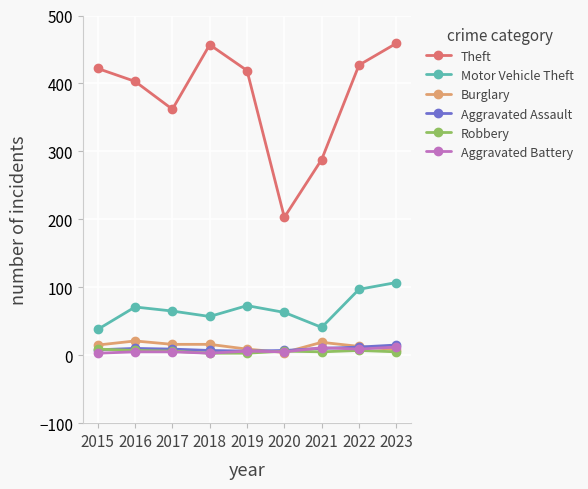

What is the value of the Motor Vehicle Theft point at the 7th from the left?

41